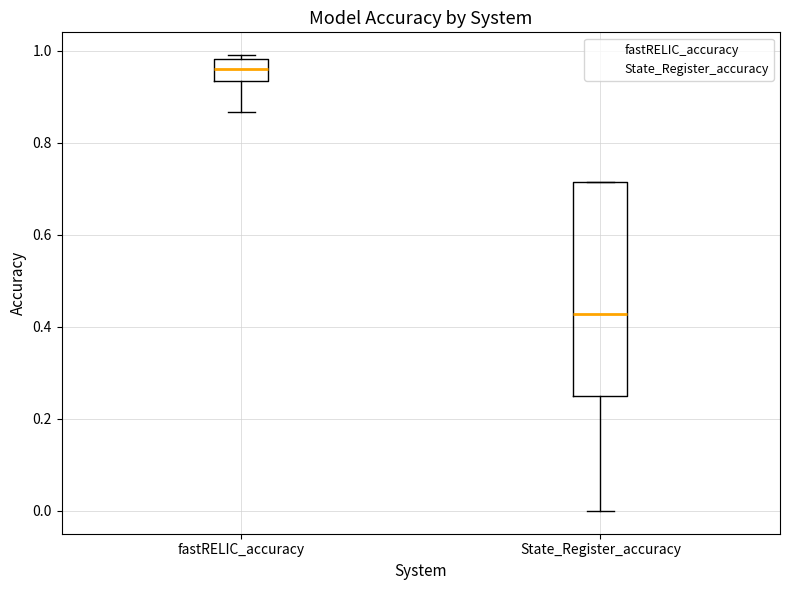

Reading left to right, transcribe this box plot: for each box, give where its median line is, the range the box spans, and where its two whiskers end, as read against the y-axis. The values are not printed on the chart, so give them approximately, as read against the axis.

fastRELIC_accuracy: median 0.96, box 0.94 to 0.98, whiskers 0.86 to 1.00
State_Register_accuracy: median 0.42, box 0.26 to 0.72, whiskers 0.00 to 0.72